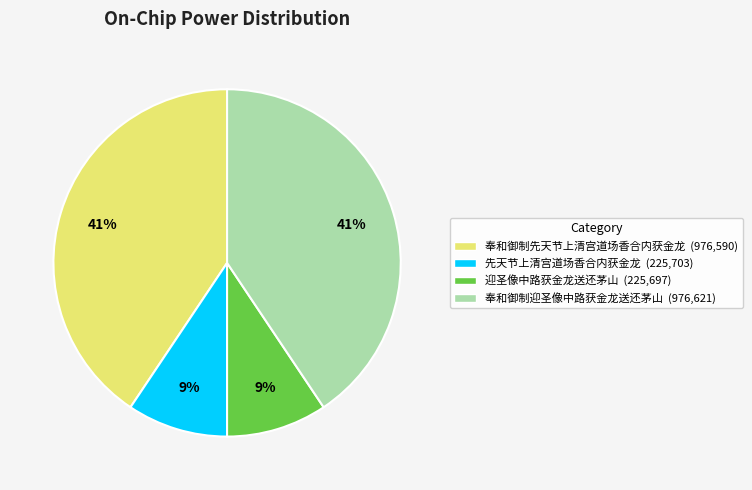

Between 奉和御制迎圣像中路获金龙送还茅山 and 迎圣像中路获金龙送还茅山, which is larger?

奉和御制迎圣像中路获金龙送还茅山